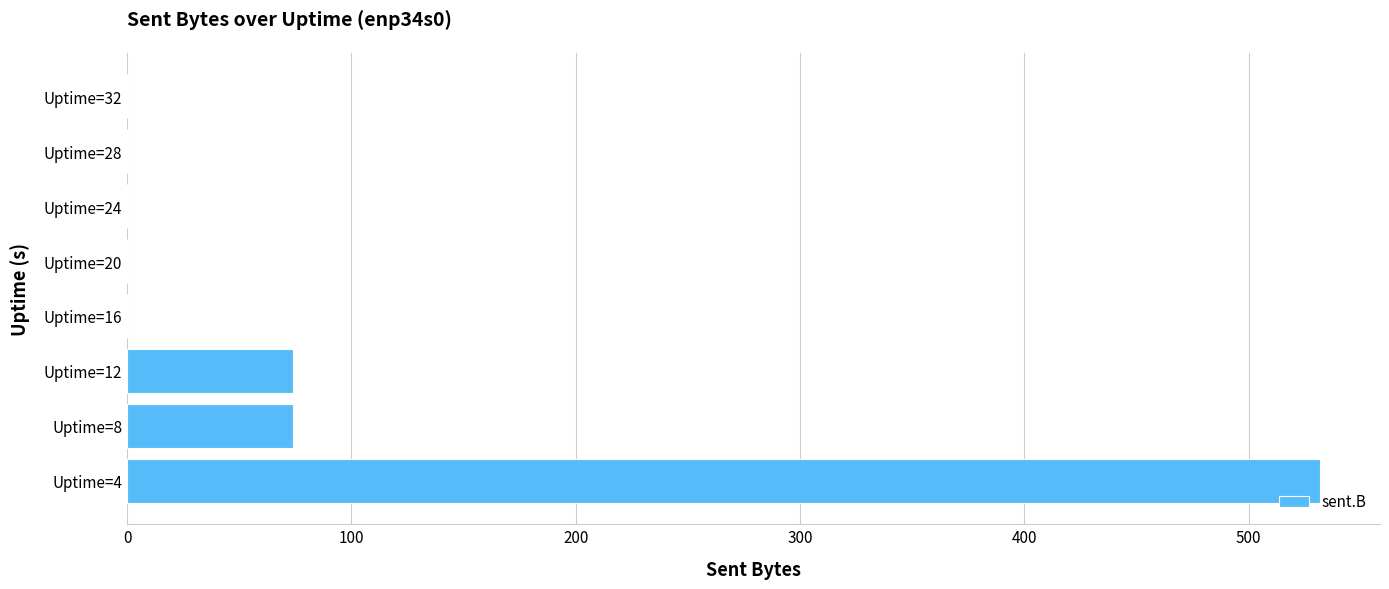

What is the sum of the values at Uptime=12 and Uptime=32?

74